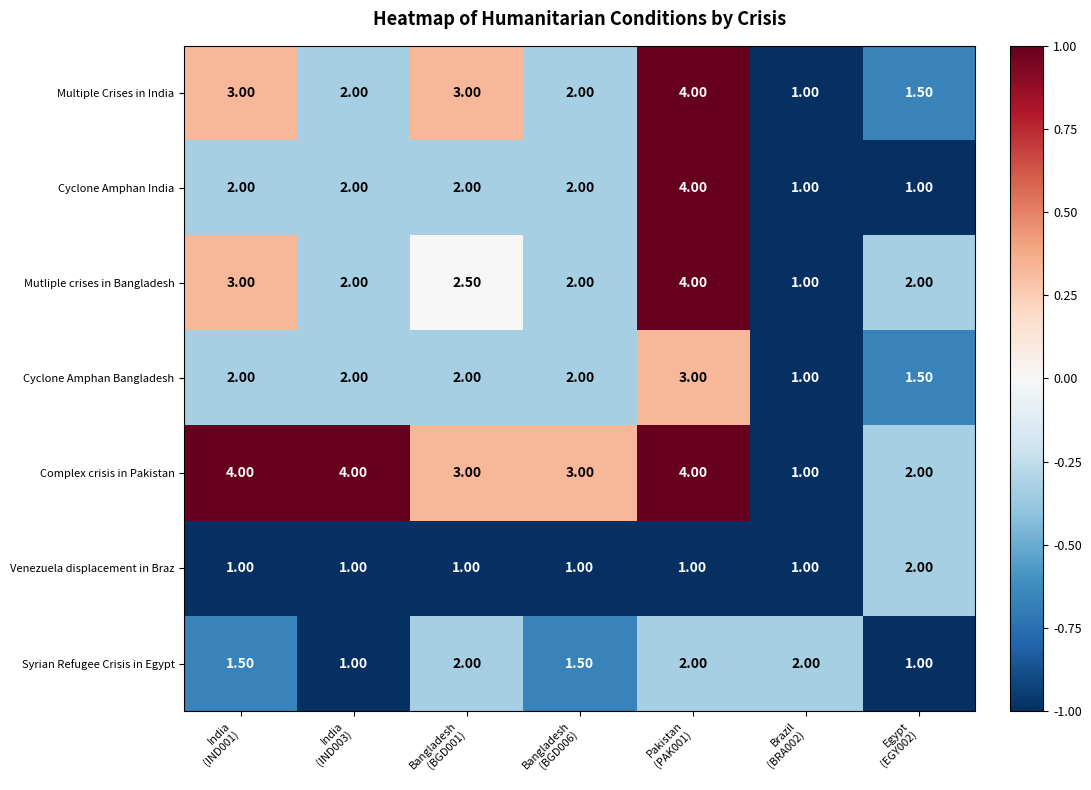

Which series has the largest total across all categories?

Complex crisis in Pakistan